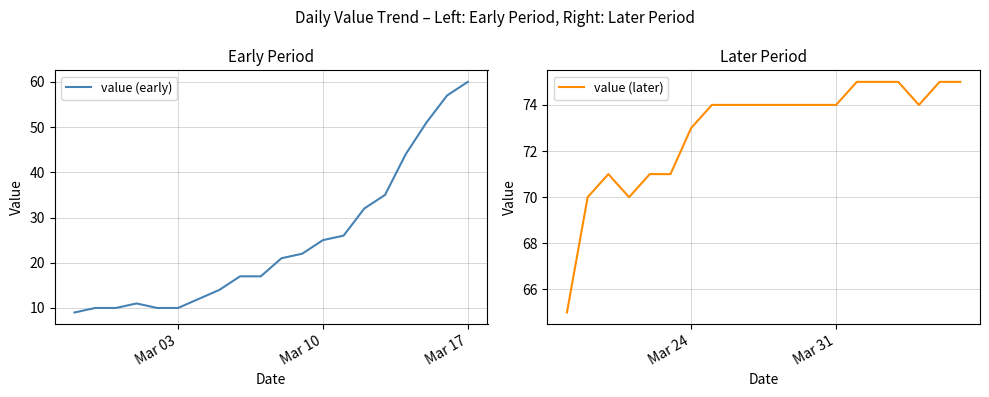

What is the greatest value displayed?

75